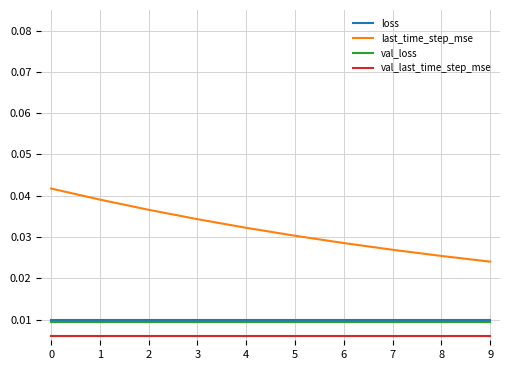

What are all the series names shown in the legend?

loss, last_time_step_mse, val_loss, val_last_time_step_mse